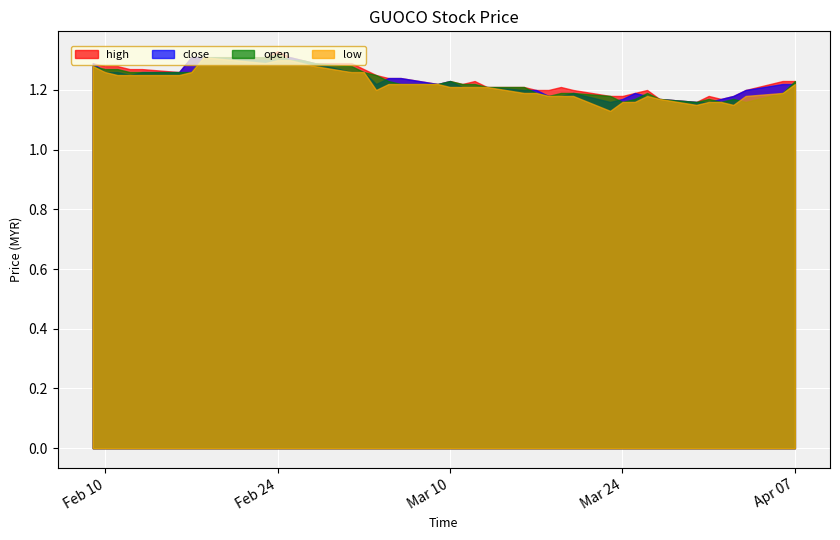

At which label does high reach its peak?

Feb 24